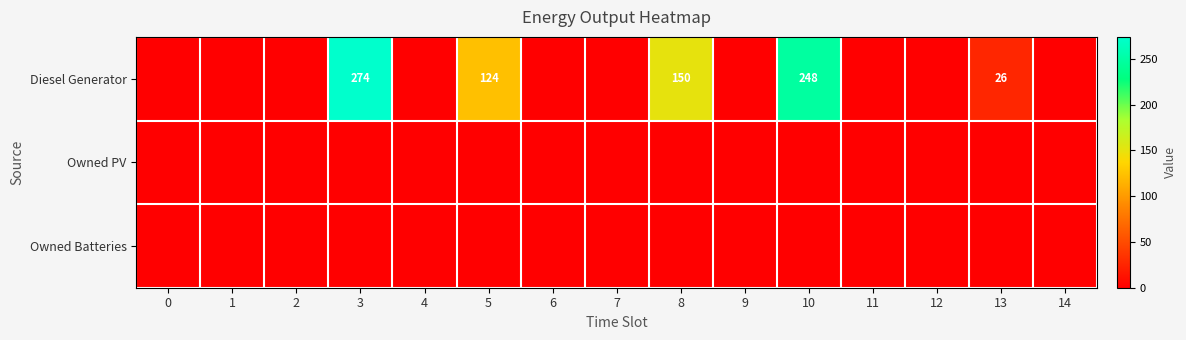

The value of Diesel Generator at 10 is 440. True or false?

False